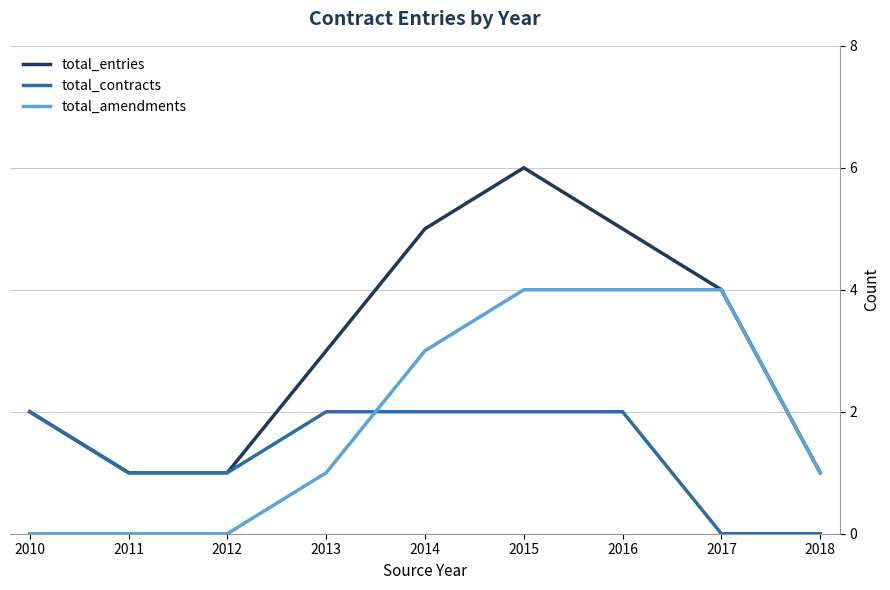

Which series has the largest range (max minus min)?

total_entries